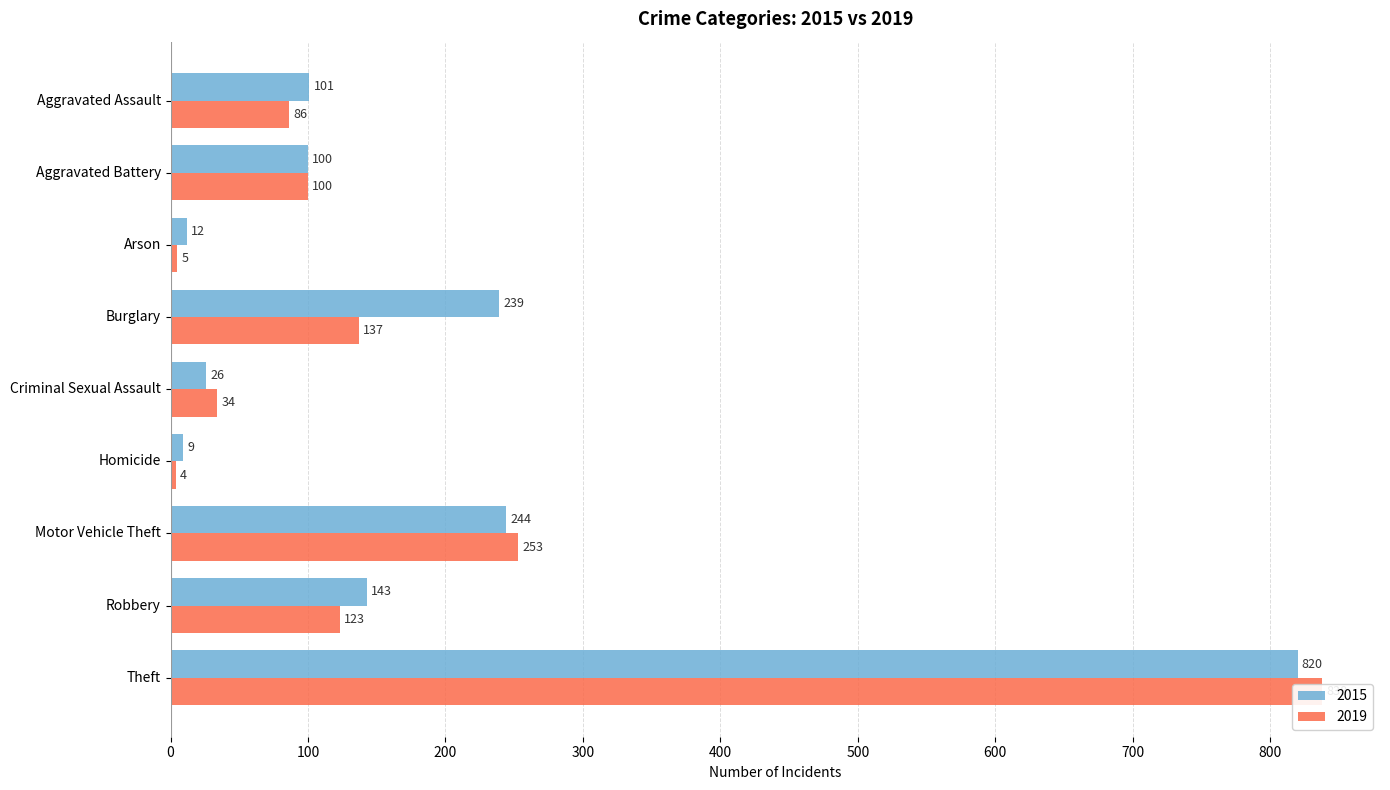

What is the greatest value displayed?

838